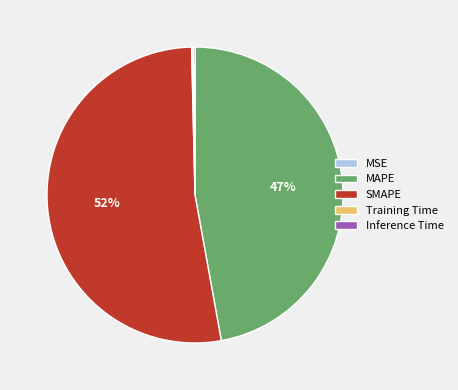

Combined, do SMAPE and MAPE account for over 50%?

Yes